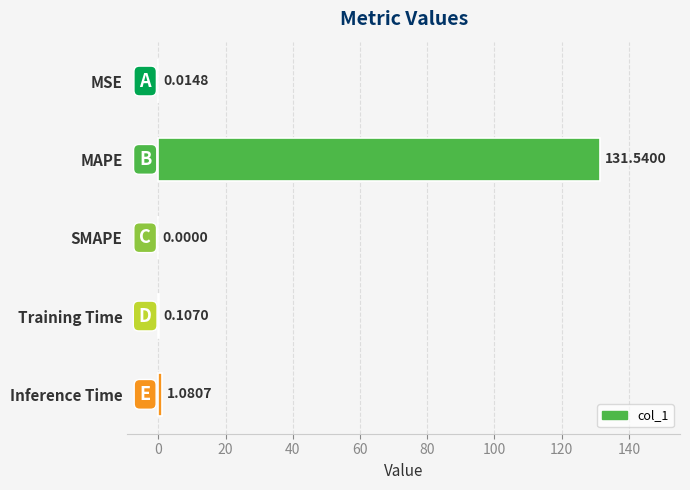

Which has a higher value, SMAPE or MAPE?

MAPE